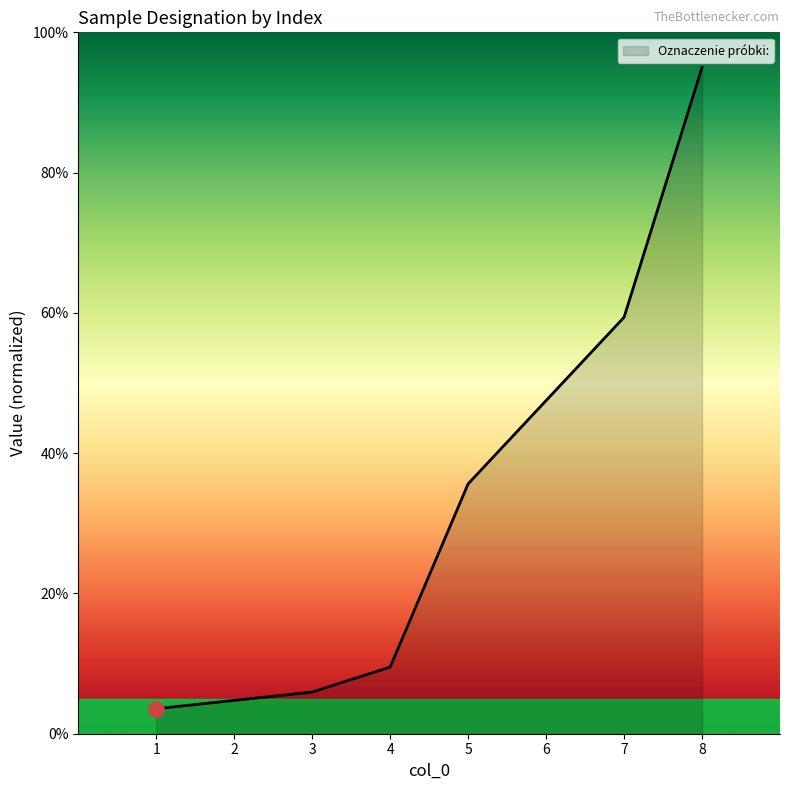

What is the ratio of the value at 4 to the value at 1?

2.7